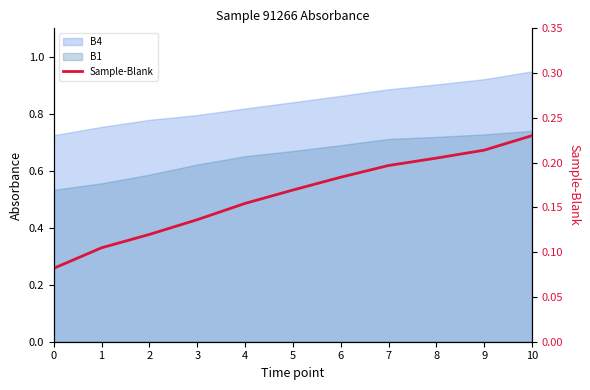

True or false: the data shows 0.4 at 10.

False